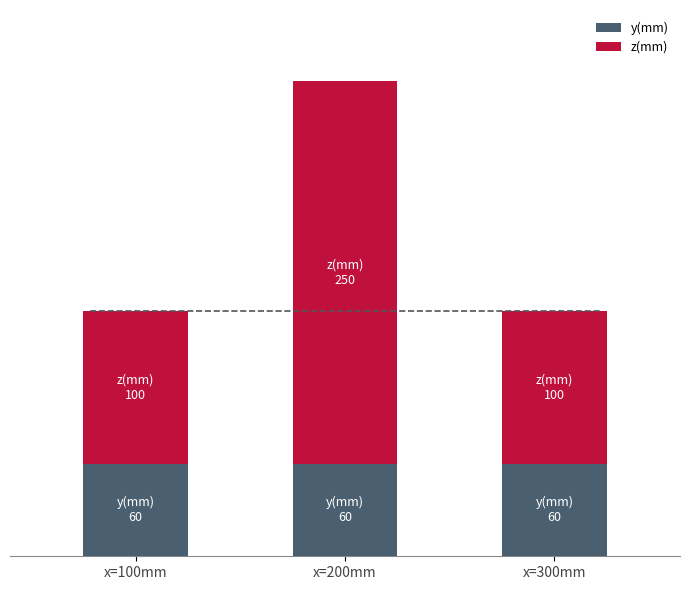

Are the bars horizontal?

No